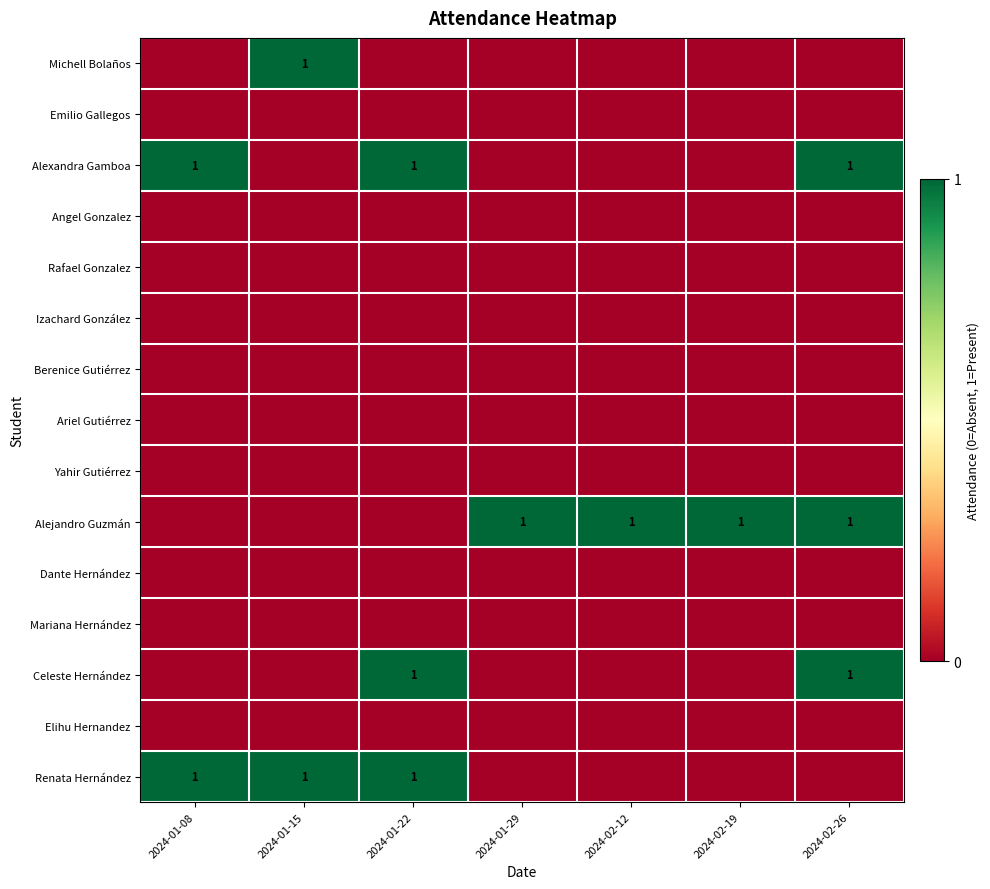

Which series has the largest total across all categories?

Alejandro Guzmán